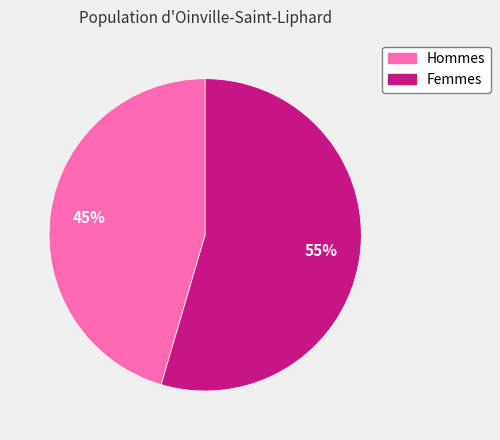

To the nearest percent, what is the average slice percentage?

50%